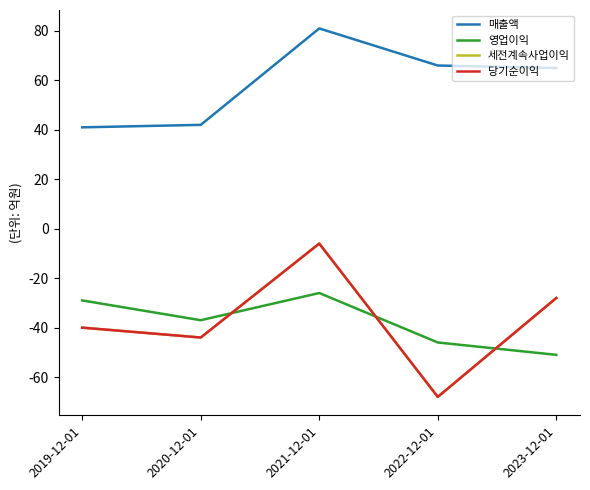

Where does the 영업이익 series first go above -37?

2019-12-01